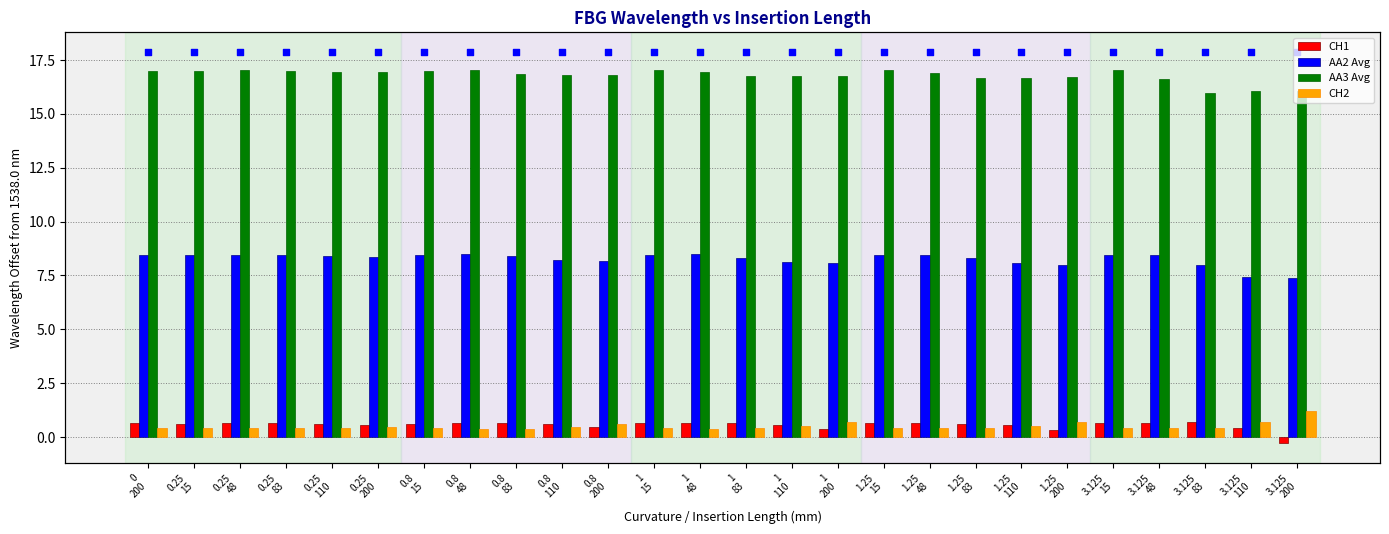

Which series has the largest Y range (max minus min)?

AA2 Avg